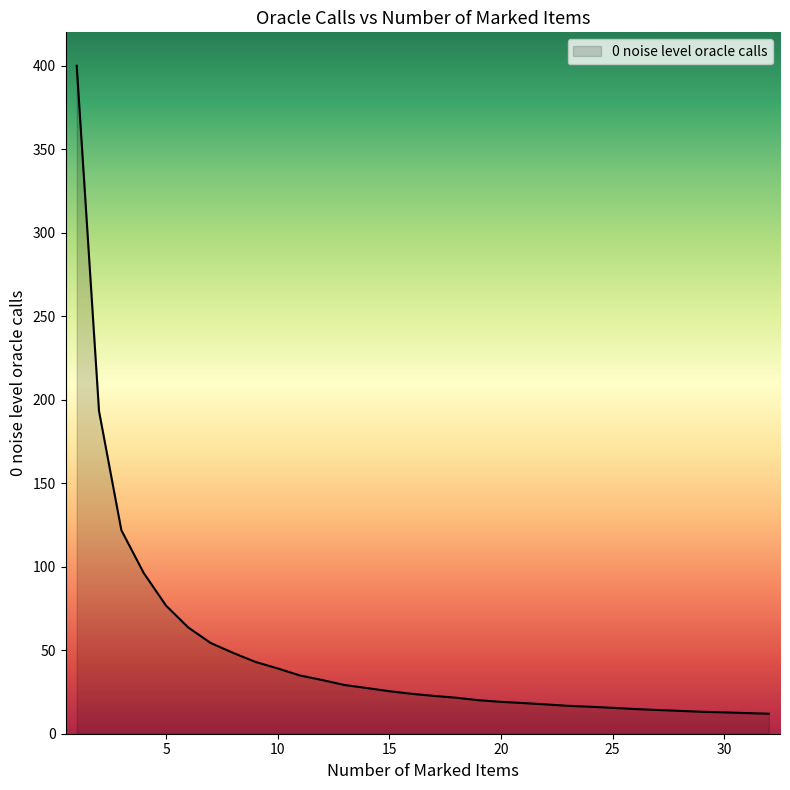

What is the smallest value displayed?

12.0